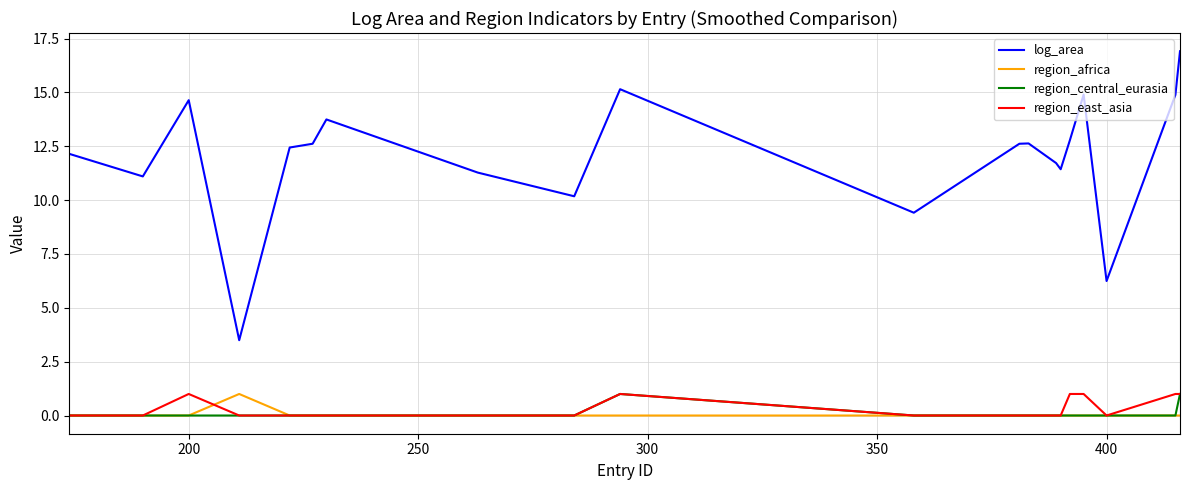

Which series has the largest total across all categories?

log_area